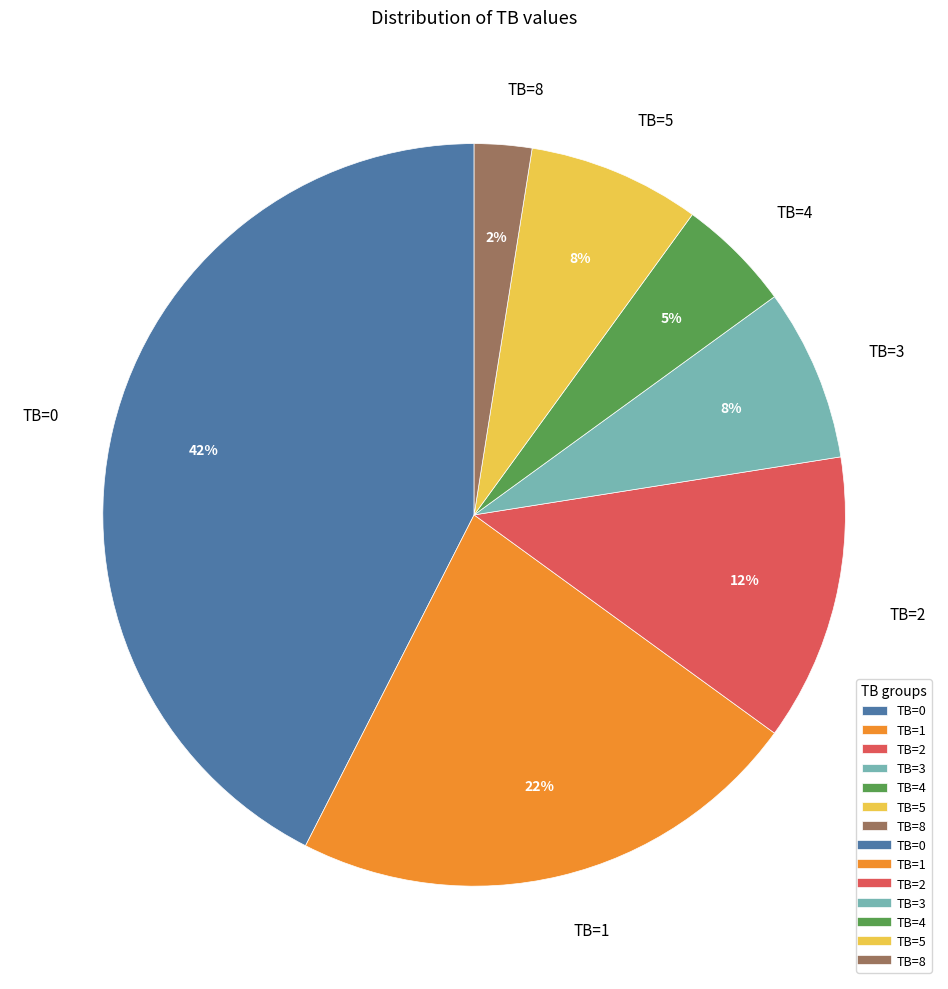

Which has a higher value, TB=2 or TB=1?

TB=1